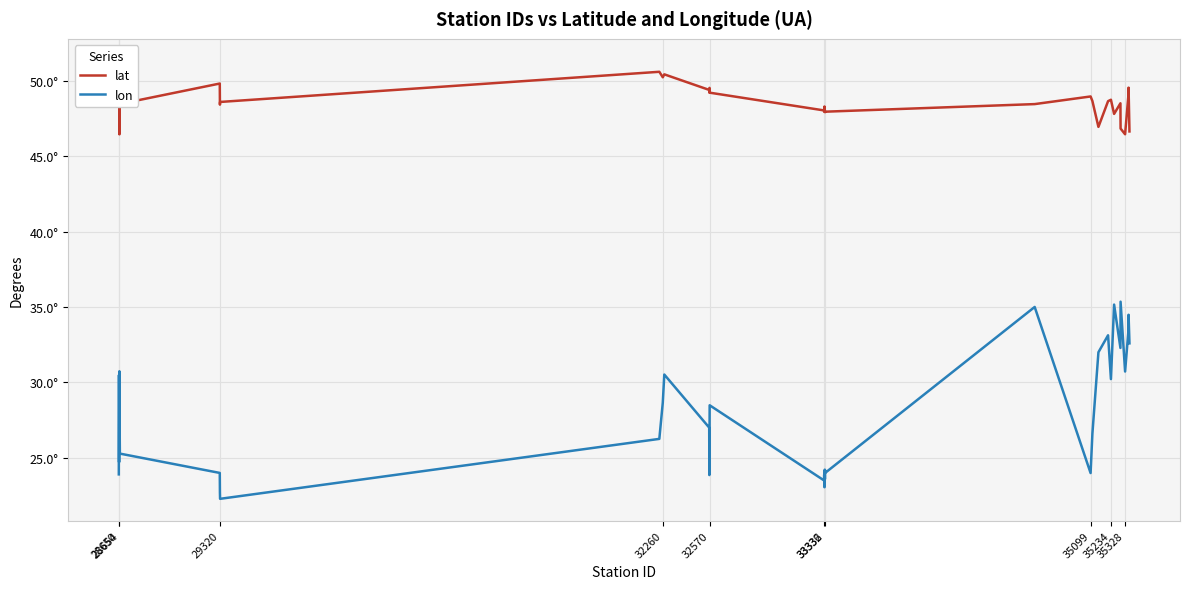

Which series has the largest total across all categories?

lat